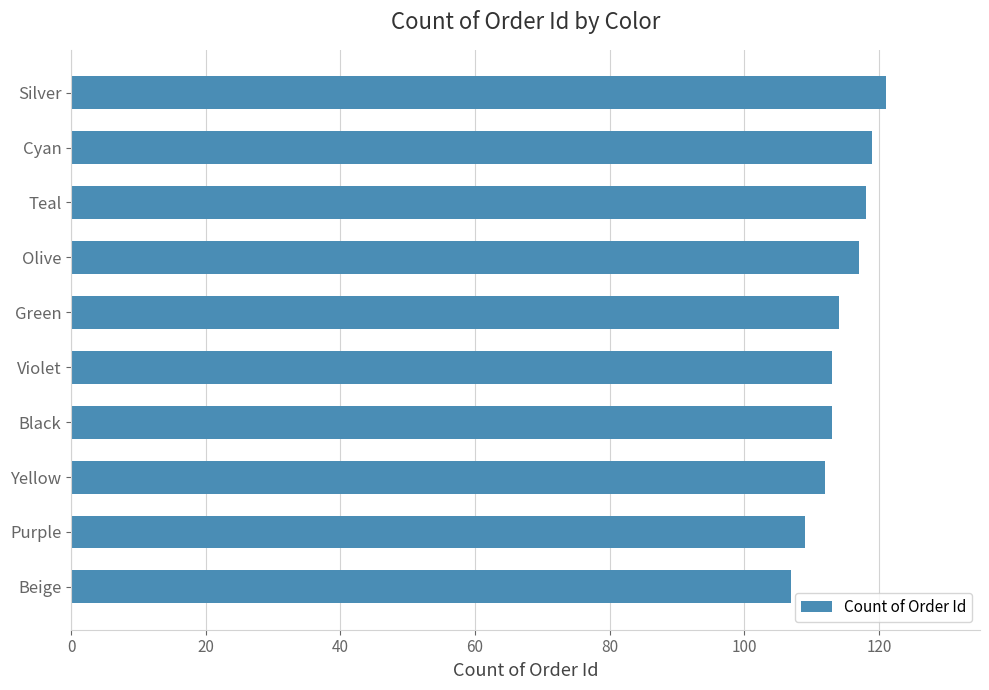

Read the value at Green, to the nearest 10.

110